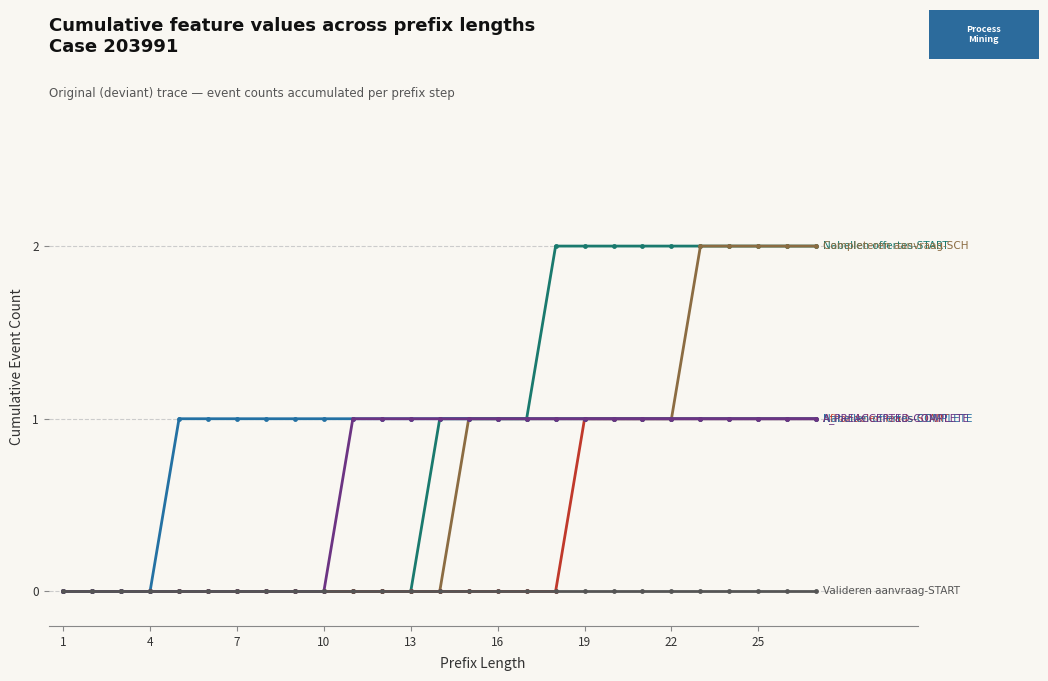

Reading left to right, transcribe all the data shown in this chart.

W_Nabellen offertes-START: 0	0	0	0	0	0	0	0	0	0	0	0	0	1	1	1	1	2	2	2	2	2	2	2	2	2	2
W_Completeren aanvraag-SCHEDULE: 0	0	0	0	0	0	0	0	0	0	0	0	0	0	1	1	1	1	1	1	1	1	2	2	2	2	2
W_Afhandelen leads-START: 0	0	0	0	0	0	0	0	0	0	0	0	0	0	0	0	0	0	1	1	1	1	1	1	1	1	1
W_Nabellen offertes-COMPLETE: 0	0	0	0	1	1	1	1	1	1	1	1	1	1	1	1	1	1	1	1	1	1	1	1	1	1	1
A_PREACCEPTED-COMPLETE: 0	0	0	0	0	0	0	0	0	0	1	1	1	1	1	1	1	1	1	1	1	1	1	1	1	1	1
W_Valideren aanvraag-START: 0	0	0	0	0	0	0	0	0	0	0	0	0	0	0	0	0	0	0	0	0	0	0	0	0	0	0